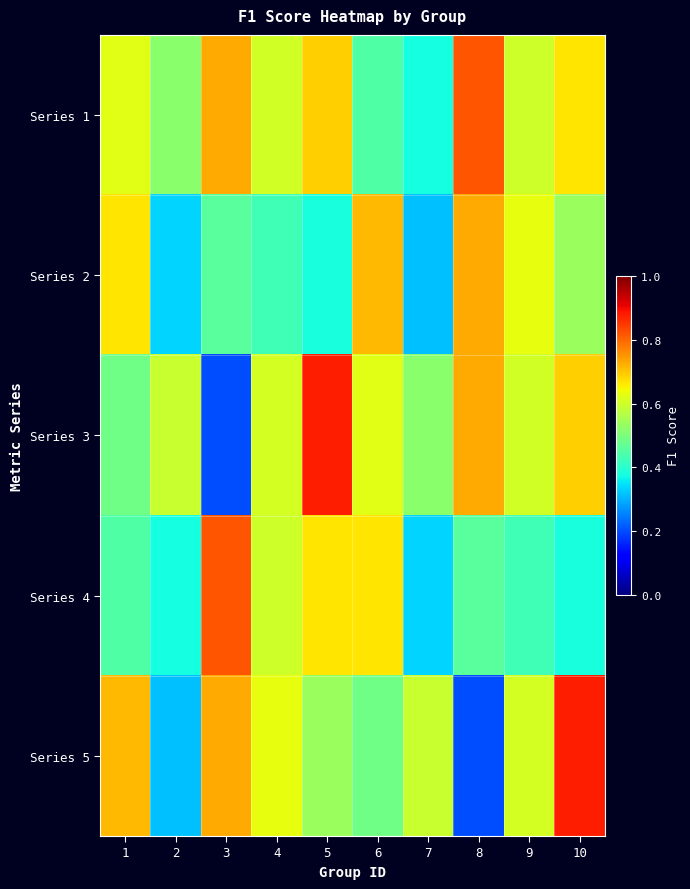

Reading right to left, transcribe all the data shown in this chart.

Series 1: 10=0.7	9=0.6	8=0.8	7=0.4	6=0.4	5=0.7	4=0.6	3=0.7	2=0.5	1=0.6
Series 2: 10=0.5	9=0.6	8=0.7	7=0.3	6=0.7	5=0.4	4=0.4	3=0.5	2=0.3	1=0.7
Series 3: 10=0.7	9=0.6	8=0.7	7=0.5	6=0.6	5=0.9	4=0.6	3=0.2	2=0.6	1=0.5
Series 4: 10=0.4	9=0.4	8=0.5	7=0.3	6=0.7	5=0.7	4=0.6	3=0.8	2=0.4	1=0.4
Series 5: 10=0.9	9=0.6	8=0.2	7=0.6	6=0.5	5=0.5	4=0.6	3=0.7	2=0.3	1=0.7